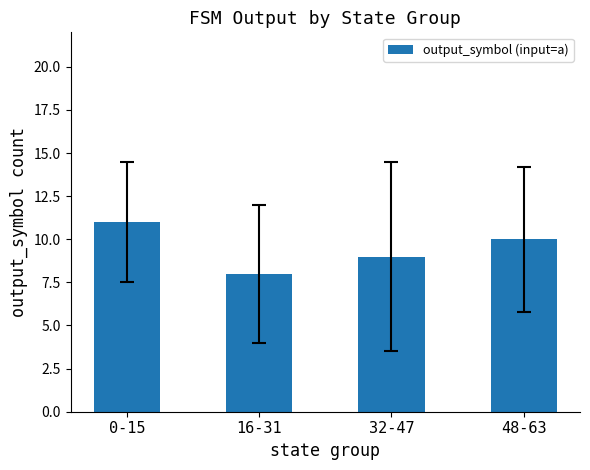

Between 32-47 and 48-63, which is larger?

48-63